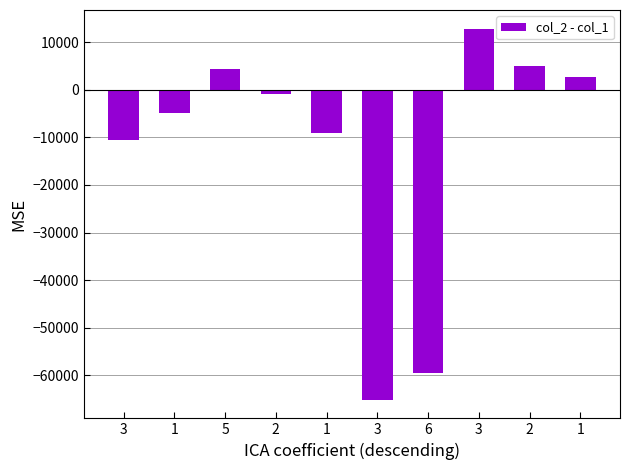

What is the difference between the second highest and second lowest values?

64530